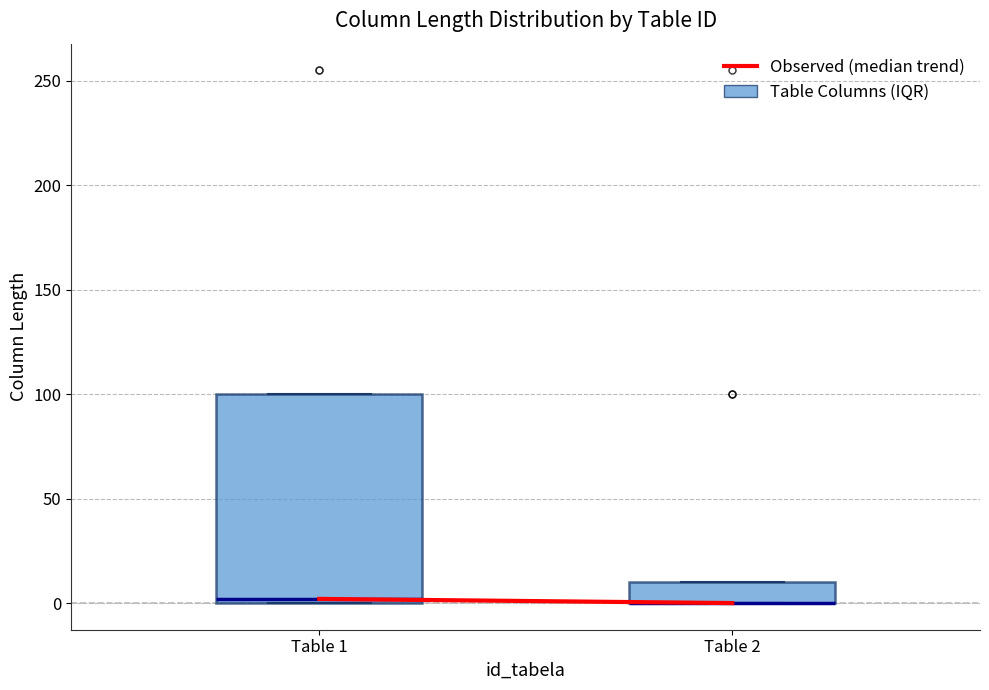

Comparing the boxes themselves (not the whiskers), which one is the tallest?

Table 1